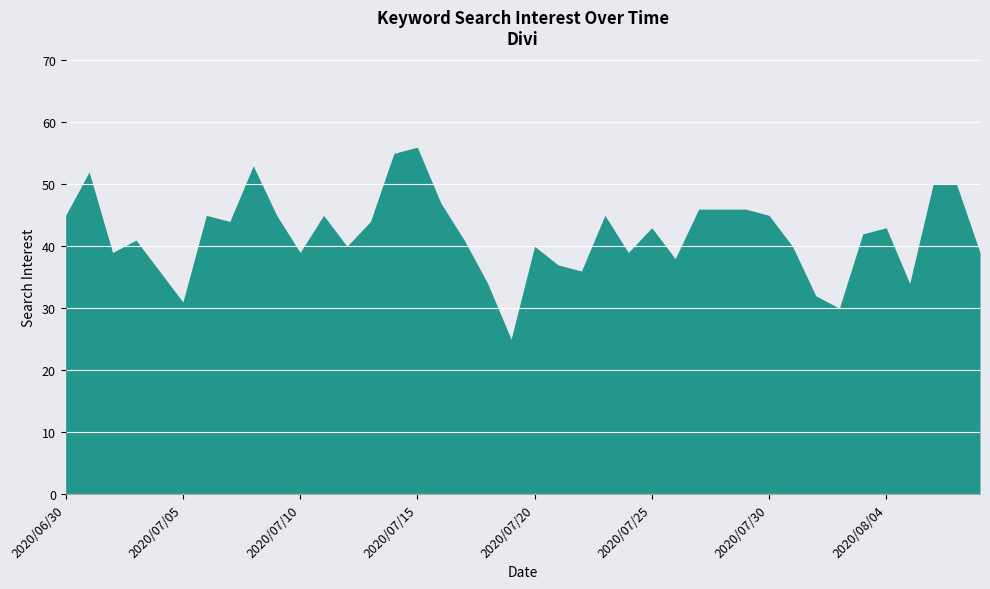

Reading left to right, extract all data points from this chart.

45	52	39	41	36	31	45	44	53	45	39	45	40	44	55	56	47	41	34	25	40	37	36	45	39	43	38	46	46	46	45	40	32	30	42	43	34	50	50	39